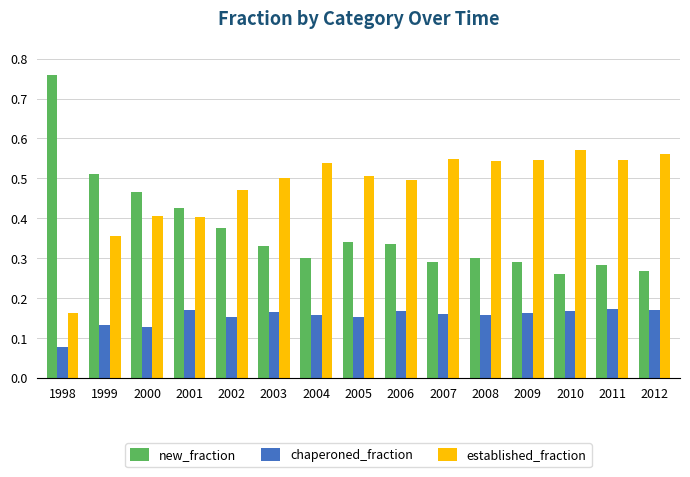

Which series has the widest spread of values?

new_fraction